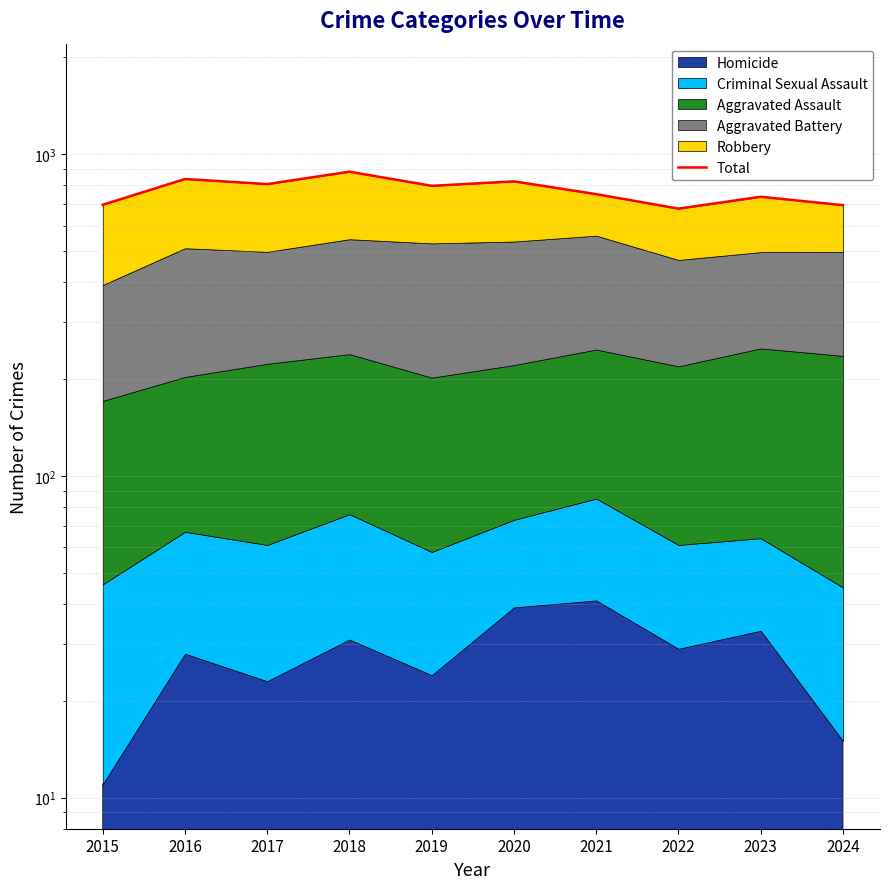

At which category does the chart reach its peak across all series?

2018